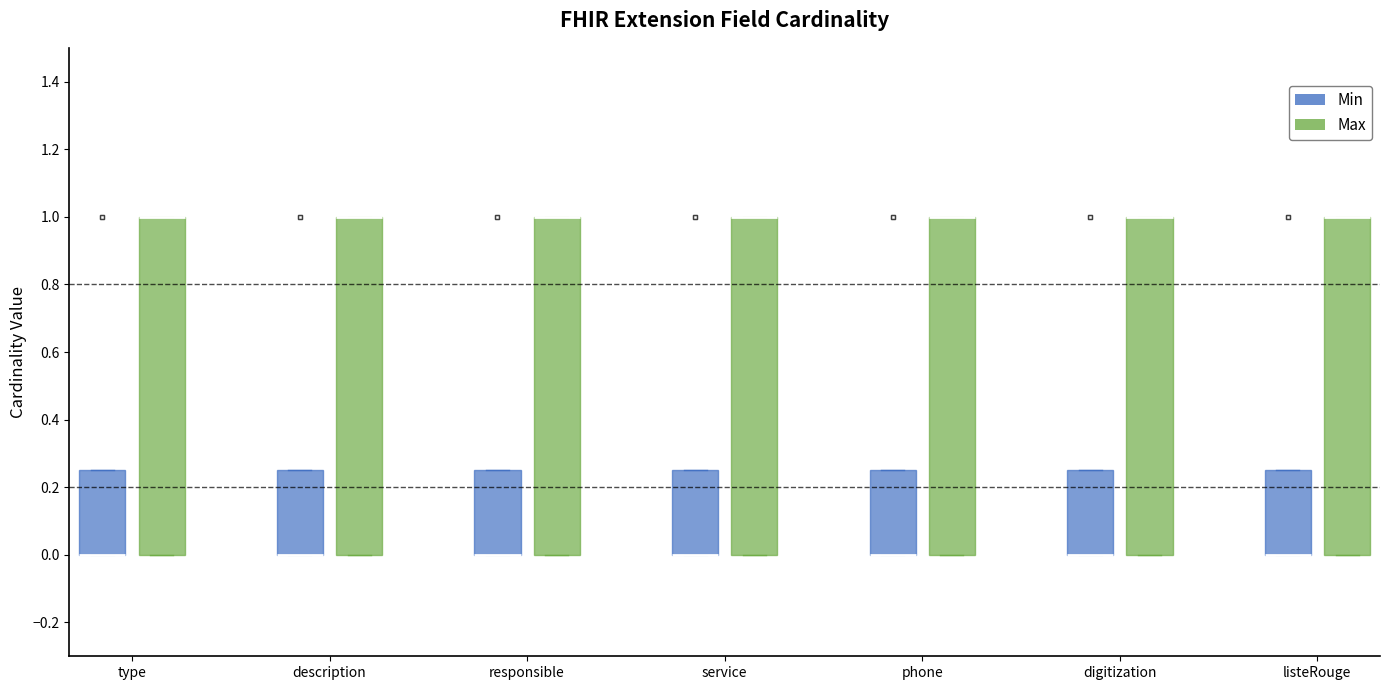

Reading left to right, transcribe this box plot: for each box, give where its median line is, the range the box spans, and where its two whiskers end, as read against the y-axis. The values are not printed on the chart, so give them approximately, as read against the axis.

type (Min): median 0.00 (drawn on the box's lower edge), box 0.00 to 0.26, whiskers 0.00 to 0.26
type (Max): median 1.00 (drawn on the box's upper edge), box 0.00 to 1.00, whiskers 0.00 to 1.00
description (Min): median 0.00 (drawn on the box's lower edge), box 0.00 to 0.26, whiskers 0.00 to 0.26
description (Max): median 1.00 (drawn on the box's upper edge), box 0.00 to 1.00, whiskers 0.00 to 1.00
responsible (Min): median 0.00 (drawn on the box's lower edge), box 0.00 to 0.26, whiskers 0.00 to 0.26
responsible (Max): median 1.00 (drawn on the box's upper edge), box 0.00 to 1.00, whiskers 0.00 to 1.00
service (Min): median 0.00 (drawn on the box's lower edge), box 0.00 to 0.26, whiskers 0.00 to 0.26
service (Max): median 1.00 (drawn on the box's upper edge), box 0.00 to 1.00, whiskers 0.00 to 1.00
phone (Min): median 0.00 (drawn on the box's lower edge), box 0.00 to 0.26, whiskers 0.00 to 0.26
phone (Max): median 1.00 (drawn on the box's upper edge), box 0.00 to 1.00, whiskers 0.00 to 1.00
digitization (Min): median 0.00 (drawn on the box's lower edge), box 0.00 to 0.26, whiskers 0.00 to 0.26
digitization (Max): median 1.00 (drawn on the box's upper edge), box 0.00 to 1.00, whiskers 0.00 to 1.00
listeRouge (Min): median 0.00 (drawn on the box's lower edge), box 0.00 to 0.26, whiskers 0.00 to 0.26
listeRouge (Max): median 1.00 (drawn on the box's upper edge), box 0.00 to 1.00, whiskers 0.00 to 1.00